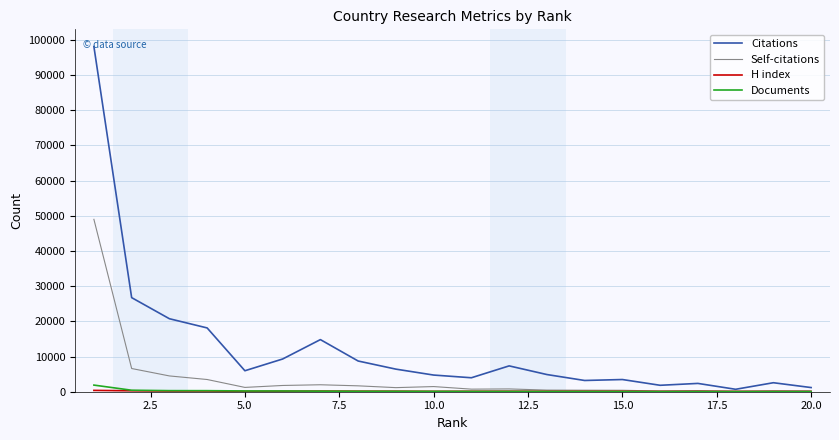

Which series has the largest total across all categories?

Citations